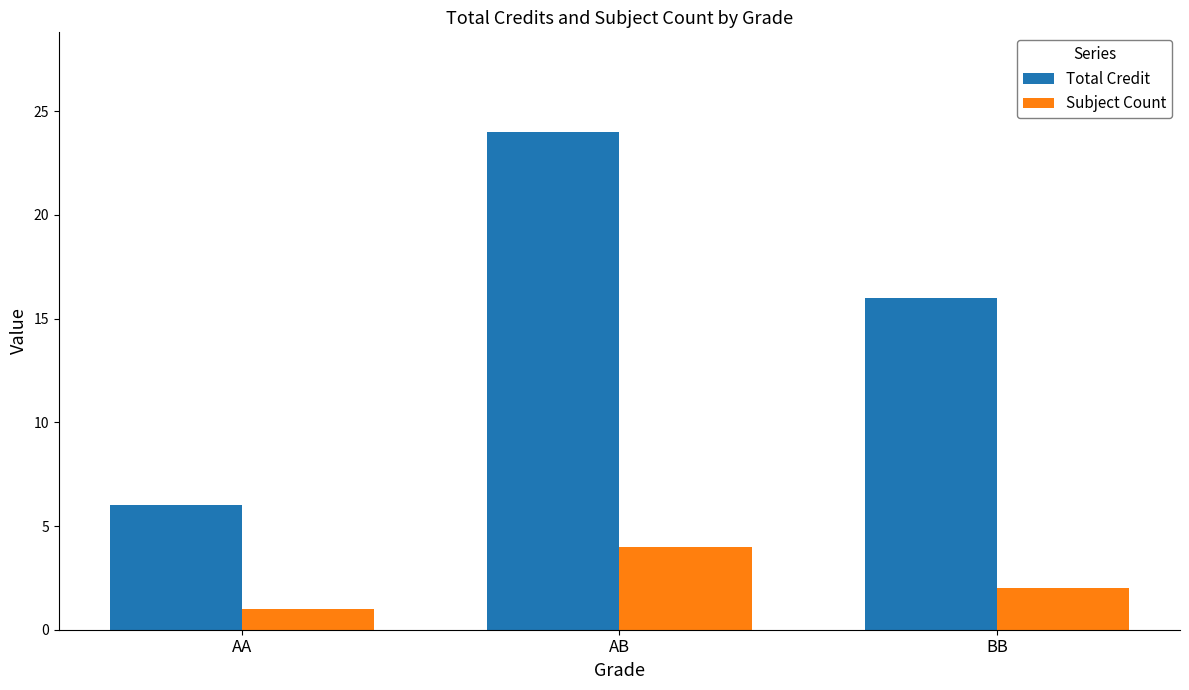

Count the number of categories in the chart.

3